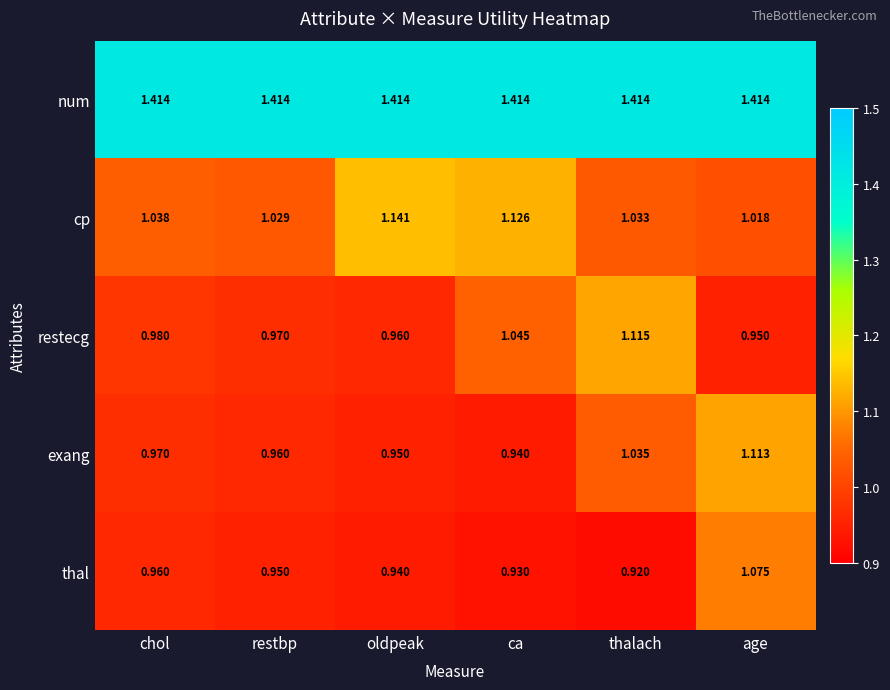

Which series has the largest total across all categories?

num